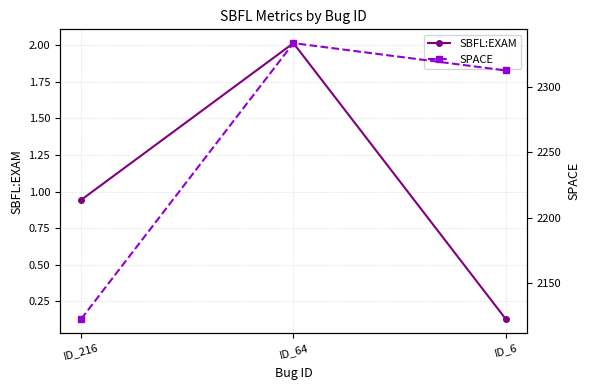

Between ID_64 and ID_6, which is larger?

ID_64